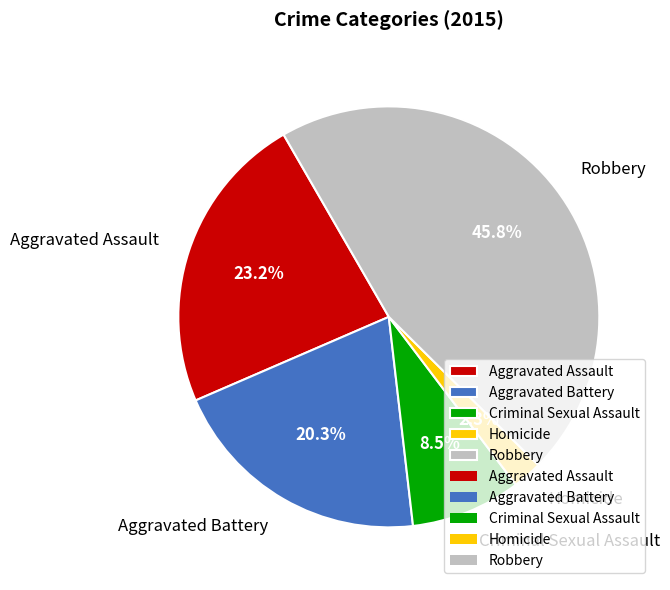

How many slices are in this pie chart?

5